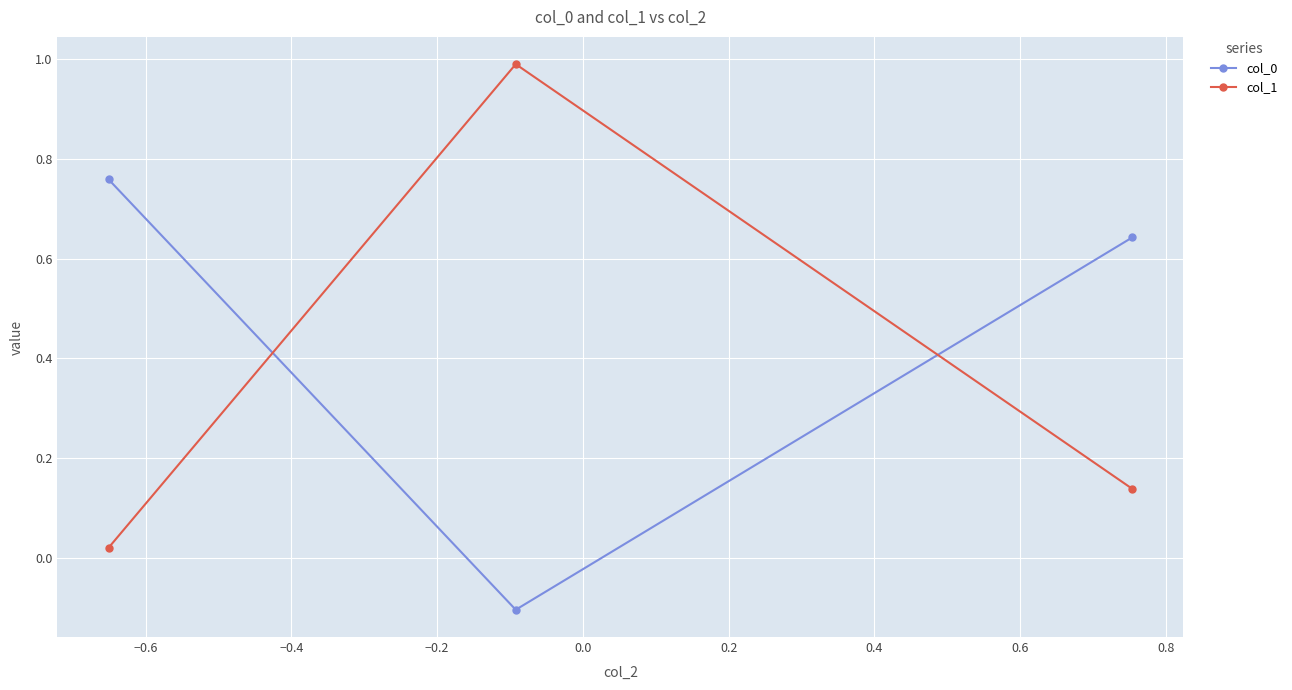

At how many categories does at least one series exceed 0?

3